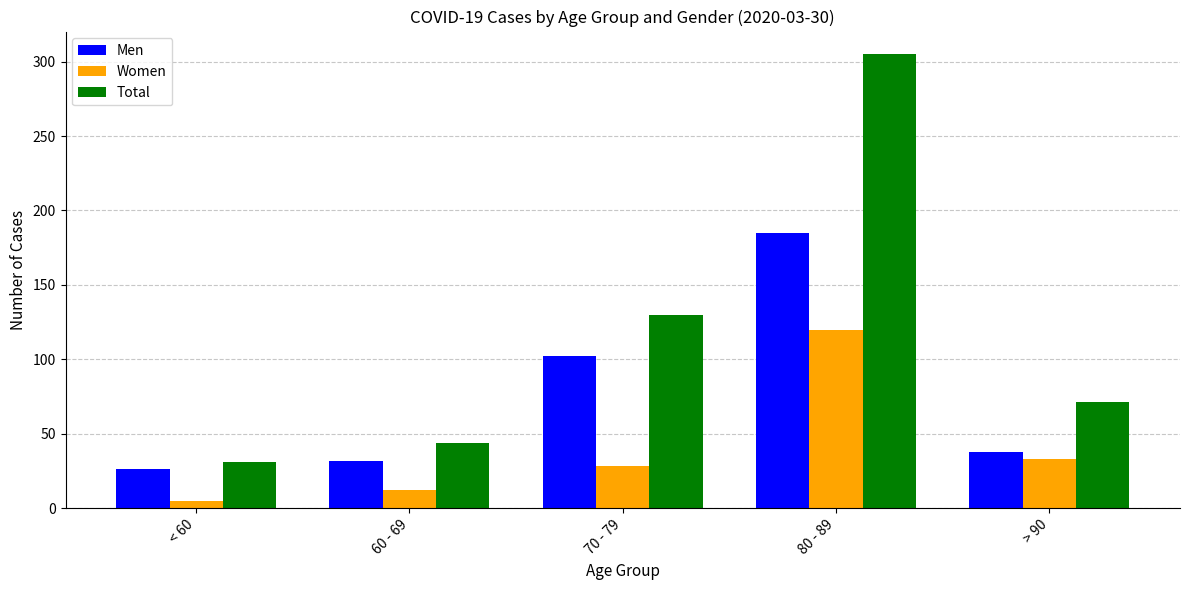

The Men series shows 32 at 60 - 69. True or false?

True